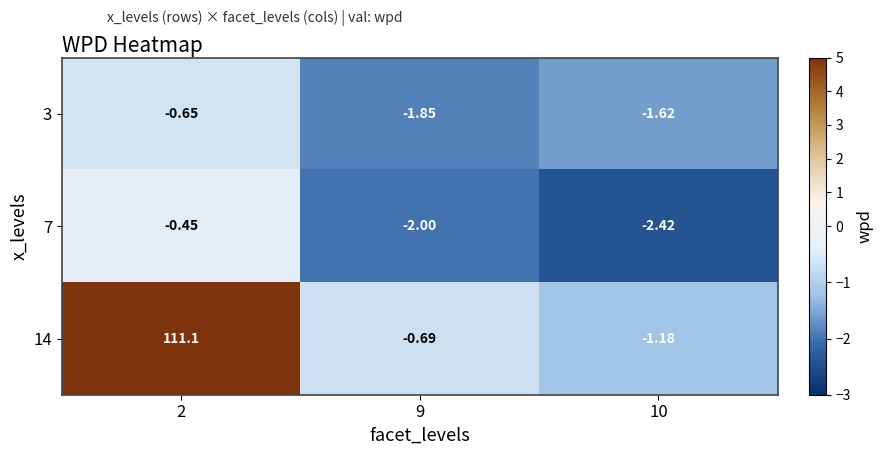

At how many categories does at least one series exceed 32?

1